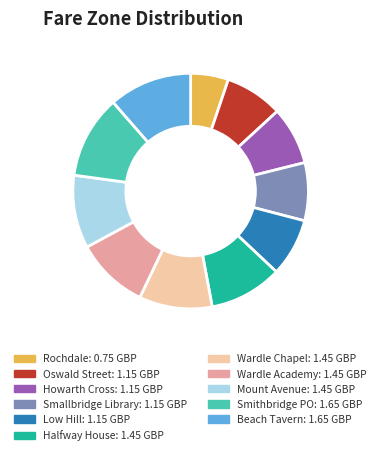

Combined, do Howarth Cross and Wardle Academy account for over 50%?

No